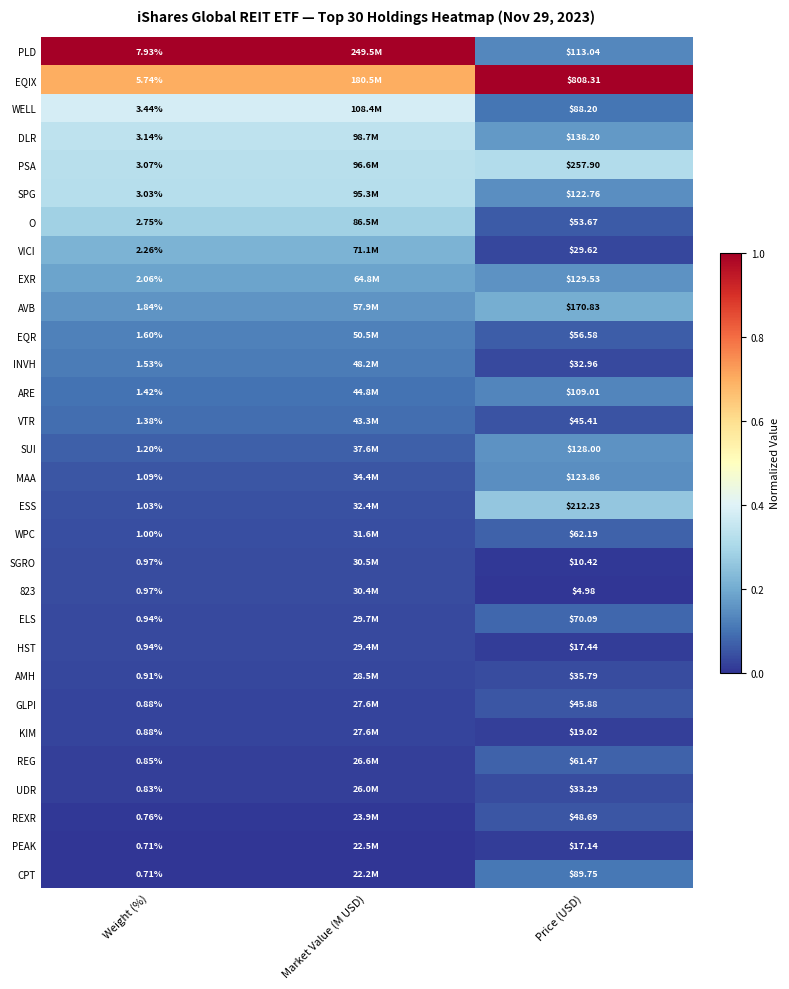

Is the value of AVB at Weight (%) greater than the value of 823 at Price (USD)?

No